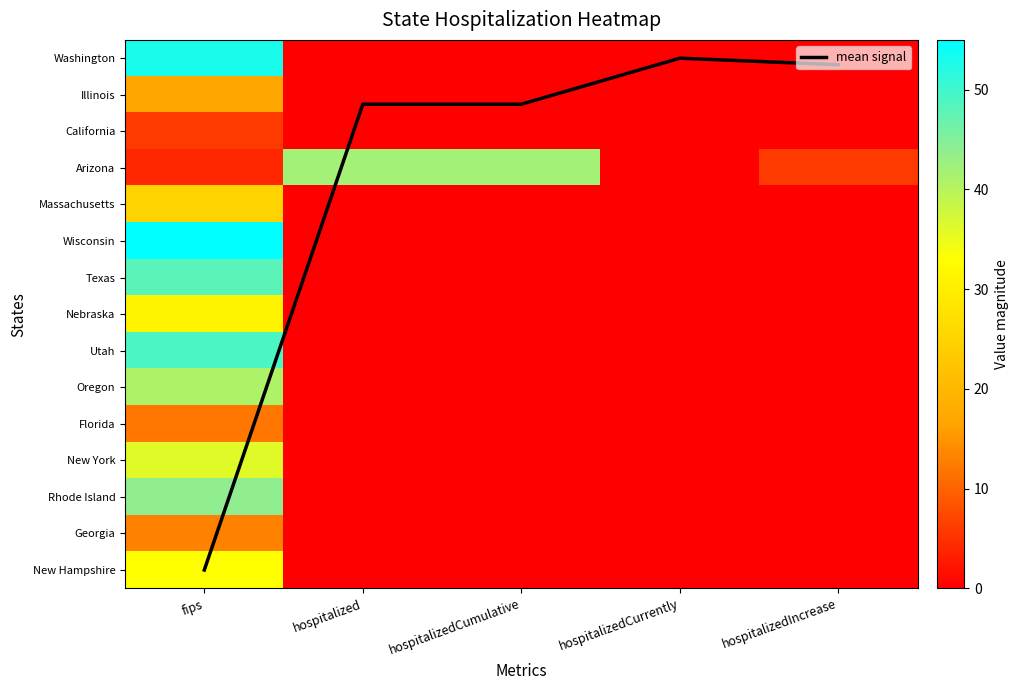

Is it true that Arizona equals 6.0 at hospitalizedIncrease?

True